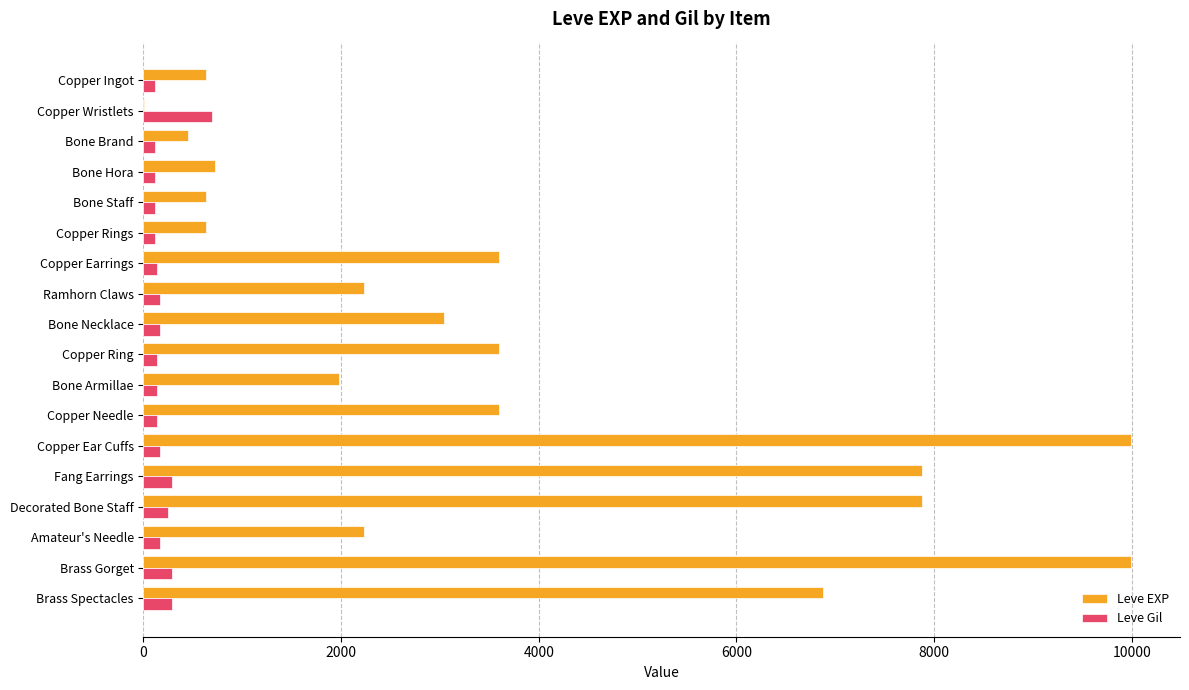

The value of Leve EXP at Brass Spectacles is 6880. True or false?

True